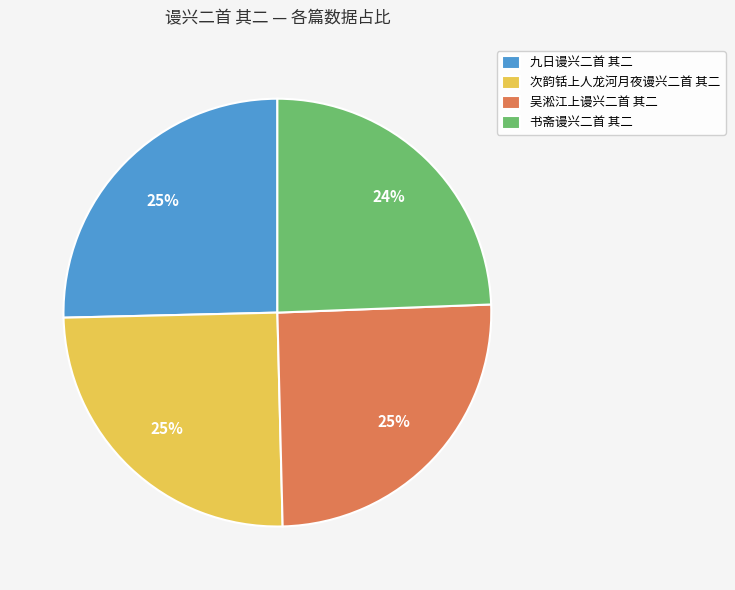

Is the sum of 次韵铦上人龙河月夜谩兴二首 其二 and 吴淞江上谩兴二首 其二 greater than half?

Yes